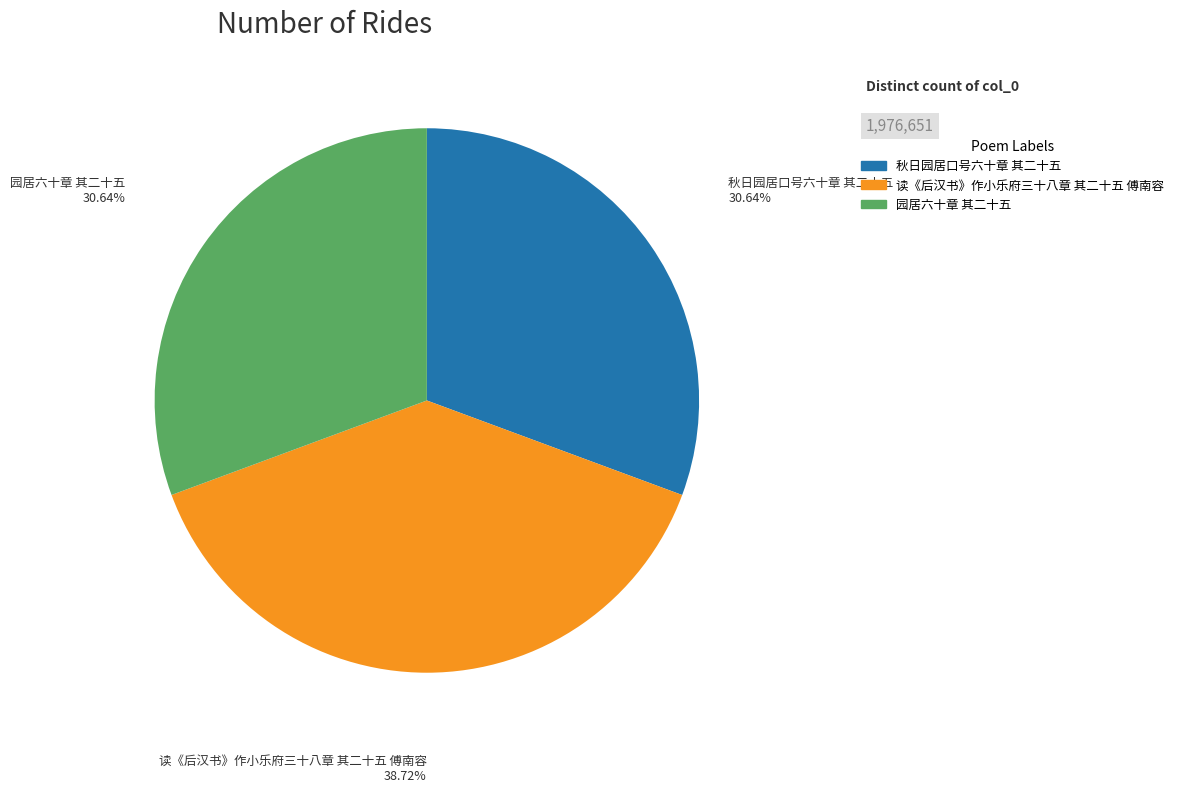

The 园居六十章 其二十五 slice represents 45% of the pie. True or false?

False